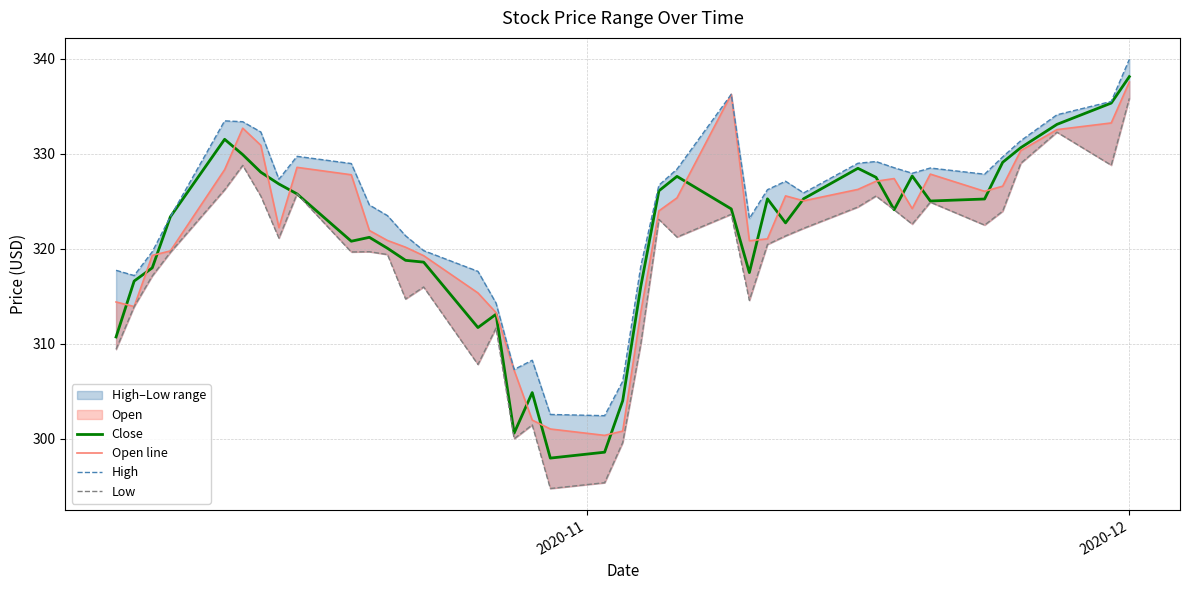

Reading right to left, what are all the values shown in this chart?

Close: 338.1	335.3	333.1	330.6	329.1	325.2	325.0	327.7	324.1	327.5	328.5	325.3	322.7	325.3	317.5	324.2	327.6	326.1	316.0	304.0	298.6	298.0	304.9	300.6	313.1	311.7	318.6	318.8	320.1	321.2	320.8	325.8	326.8	328.1	329.9	331.5	323.4	318.0	316.6	310.7
Open line: 337.5	333.2	332.5	330.3	326.6	326.0	327.9	324.2	327.4	327.1	326.2	325.0	325.6	321.0	320.9	336.2	325.4	324.0	313.4	300.8	300.4	301.0	302.0	307.2	313.3	315.4	319.3	320.2	320.9	321.9	327.8	328.6	322.2	330.9	332.7	328.3	319.8	319.3	313.9	314.4
High: 339.9	335.5	334.1	331.4	329.7	327.9	328.5	328.0	328.5	329.2	329.0	325.9	327.1	326.2	323.2	336.2	328.4	326.7	318.2	306.1	302.5	302.6	308.3	307.3	314.3	317.6	319.8	321.4	323.5	324.6	329.0	329.7	327.3	332.3	333.4	333.5	323.4	319.7	317.2	317.7
Low: 335.8	328.8	332.3	329.0	324.0	322.5	324.9	322.6	324.1	325.6	324.4	322.2	321.4	320.5	314.6	323.6	321.2	323.1	310.0	299.6	295.4	294.8	301.5	300.0	311.7	307.8	316.0	314.7	319.4	319.7	319.7	325.8	321.1	325.5	328.8	326.2	319.6	317.1	313.9	309.4